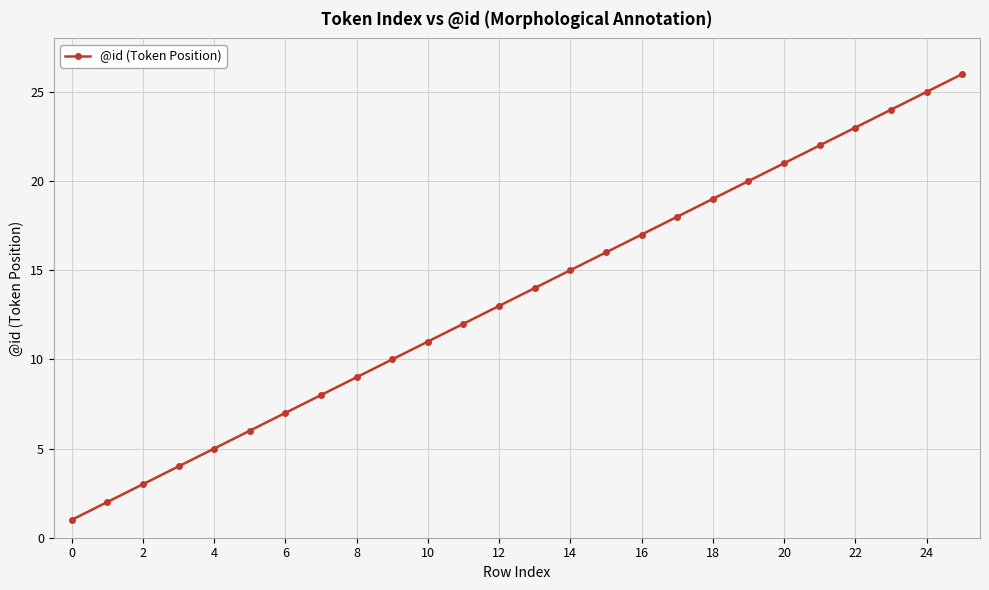

What is the greatest value displayed?

26